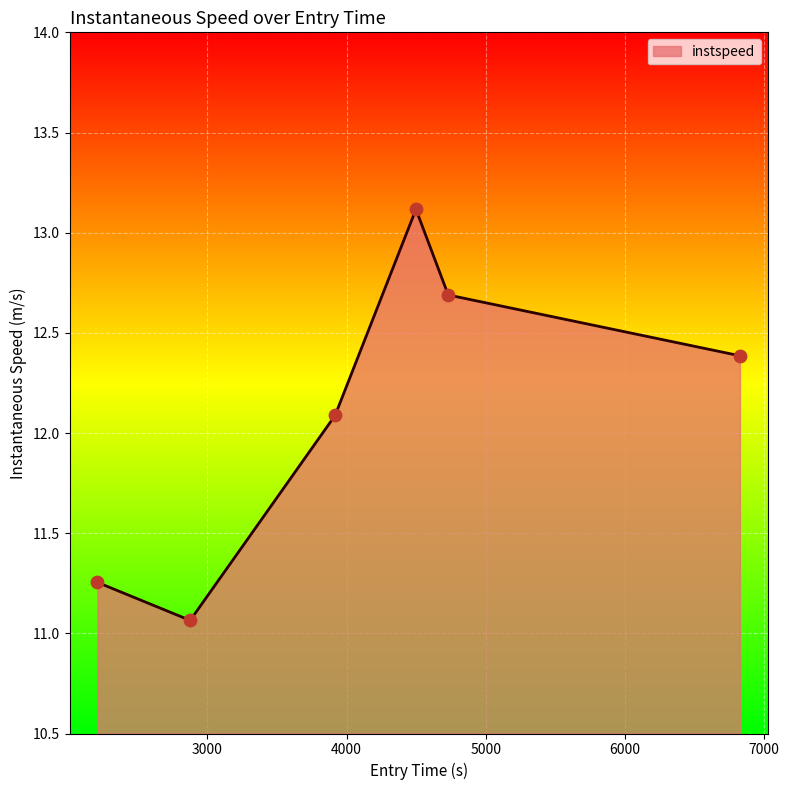

True or false: there are more than 2 points higher than both neighbors.

False